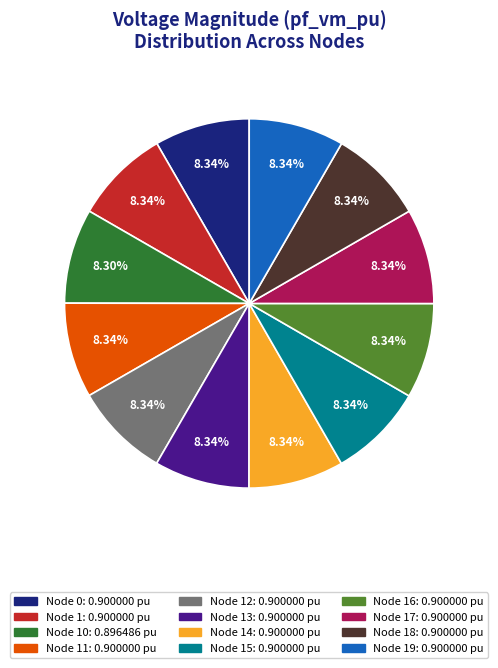

Is there a majority slice in this chart?

No